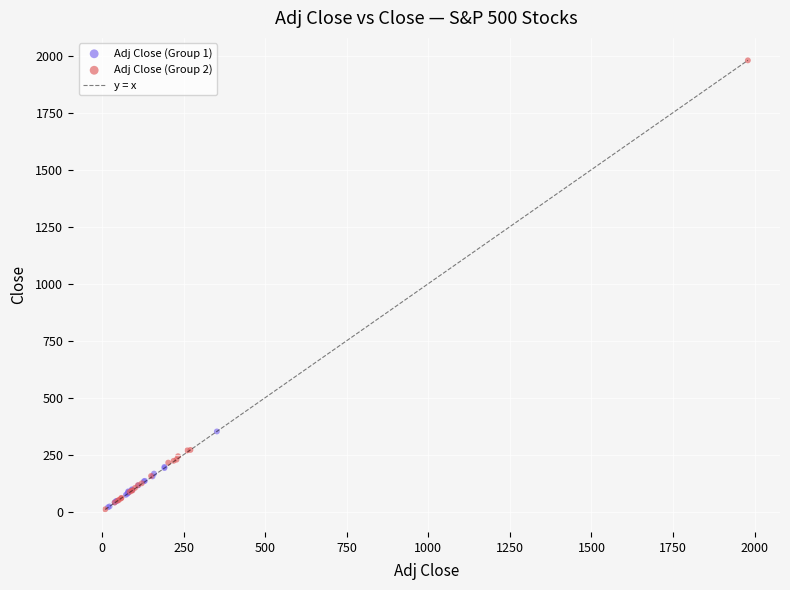

Which series reaches the maximum Y coordinate?

Adj Close (Group 2)